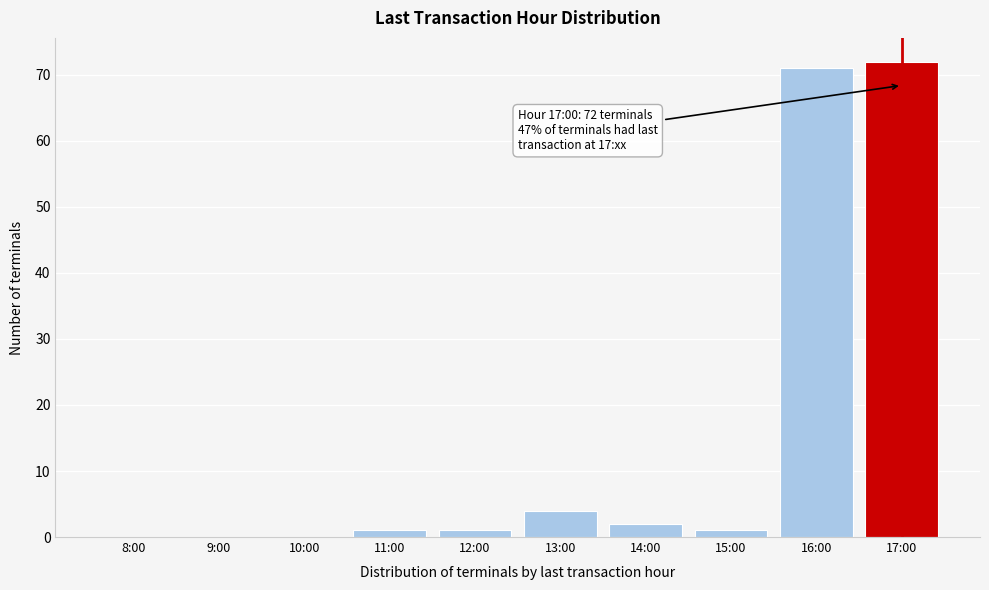

Where is the data nearest to the value 36?

13:00